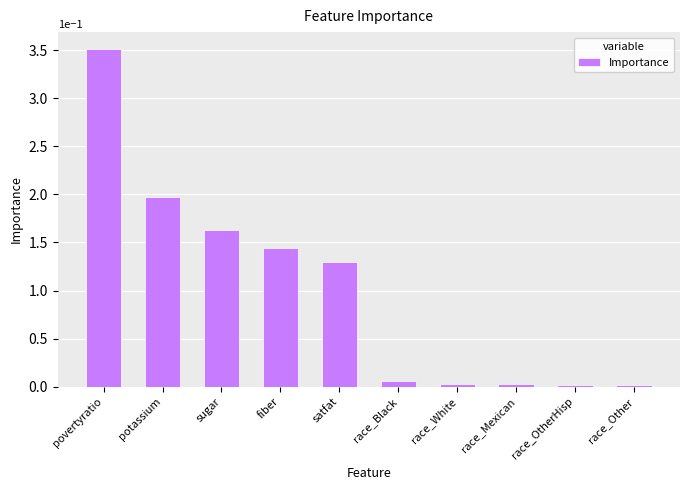

How many bars are there in total?

10